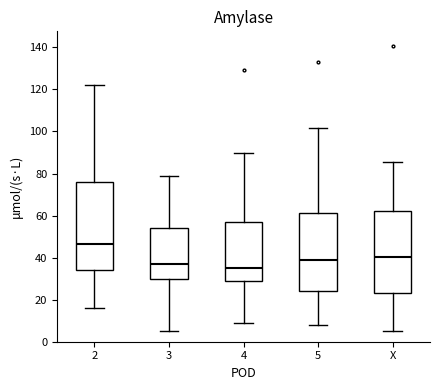

Comparing the boxes themselves (not the whiskers), which one is the tallest?

2